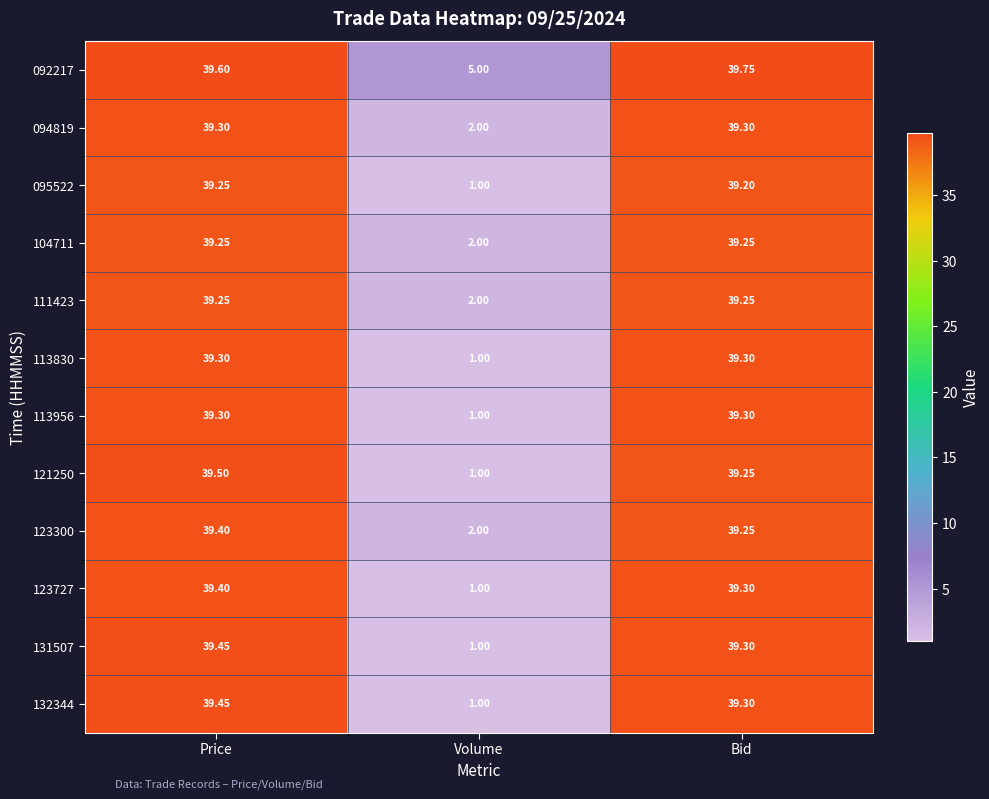

At which label does 113956 reach its minimum?

Volume